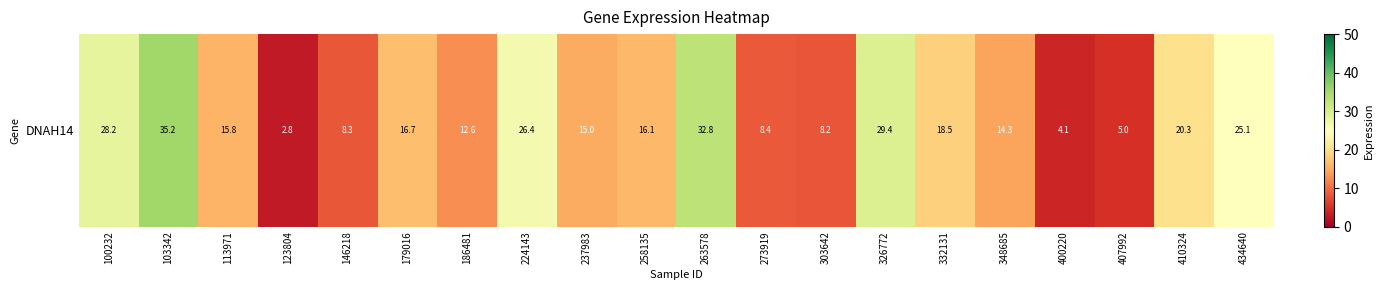

What is the maximum value shown in the chart?

35.2